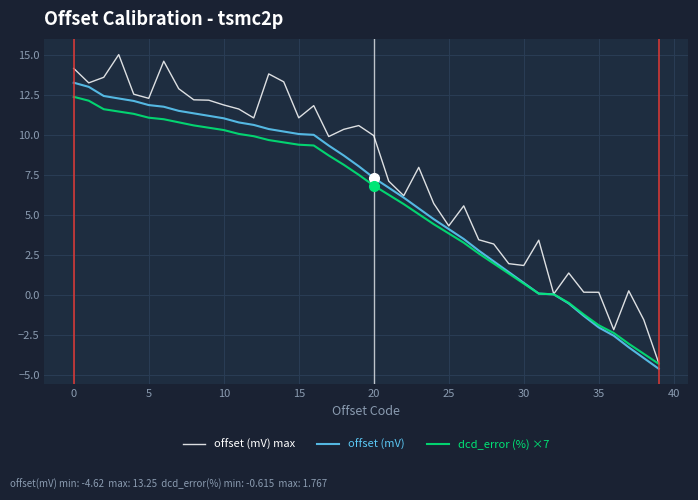

What is the smallest value displayed?

-4.6